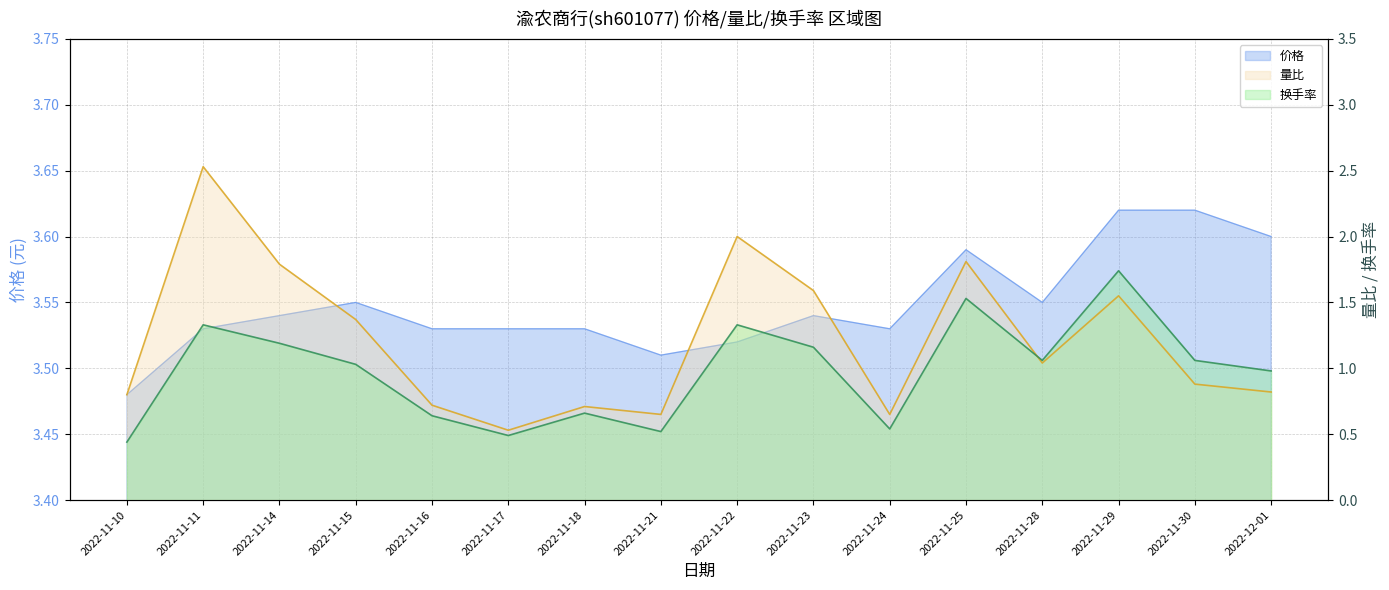

What is the greatest value displayed?

3.6